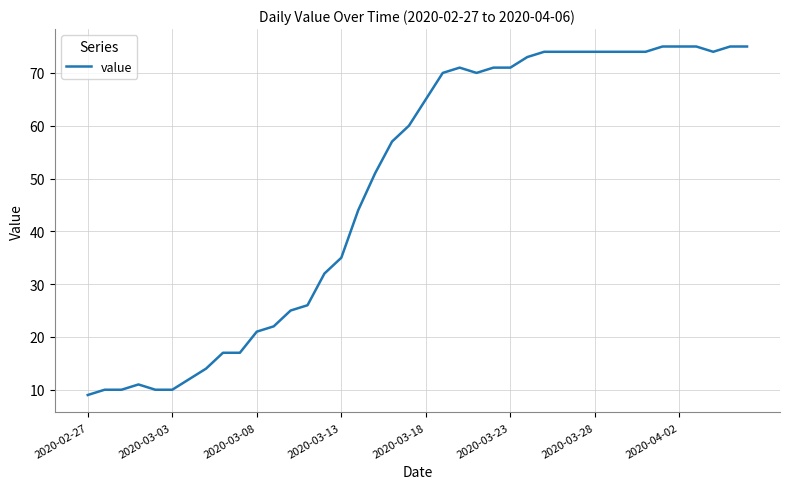

What is the smallest value displayed?

9